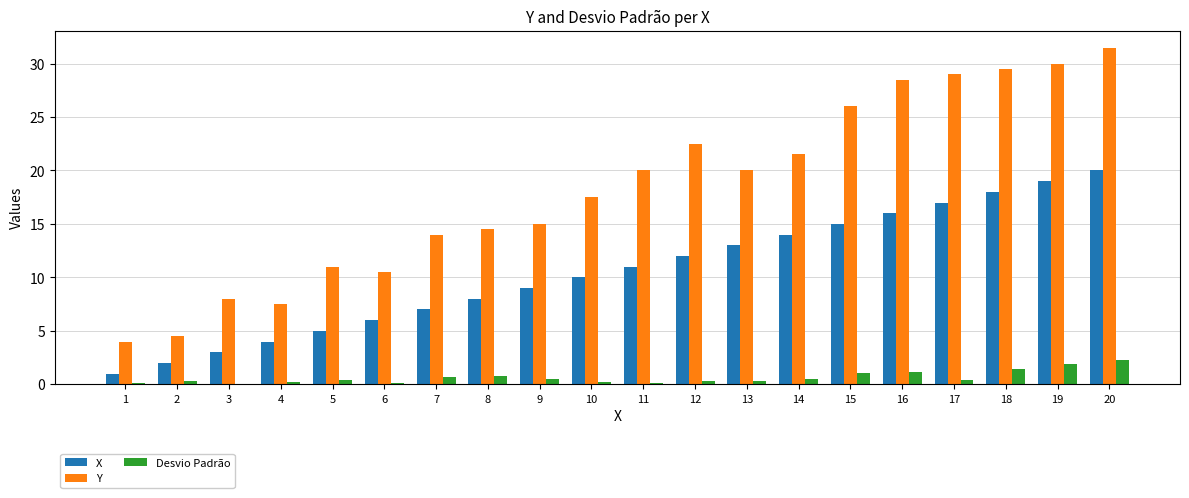

What is the maximum value for Y?

31.5